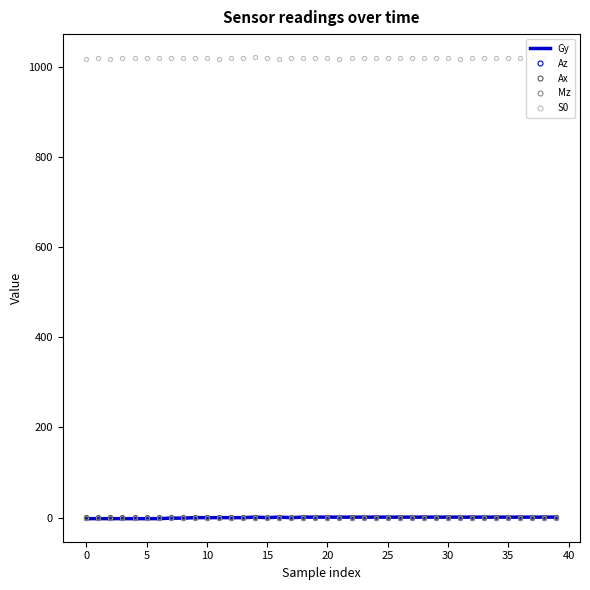

True or false: Mz and S0 intersect in this chart.

False